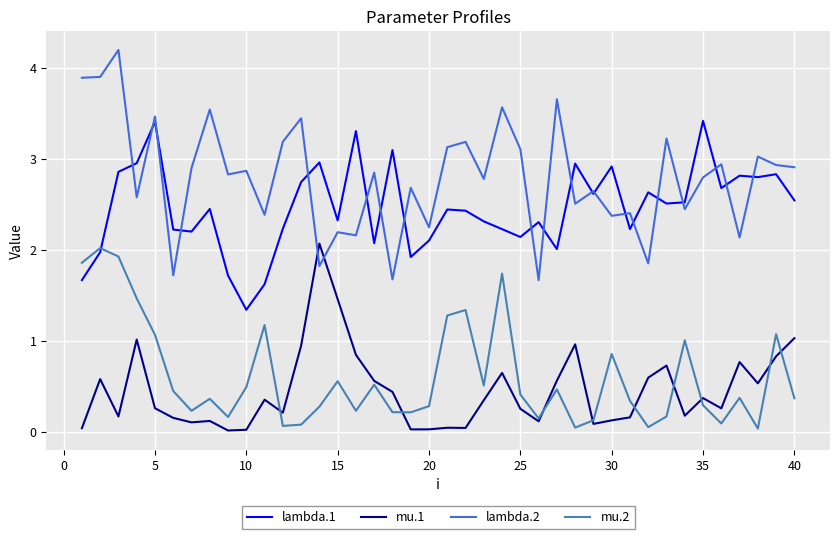

Which series has the largest total across all categories?

lambda.2